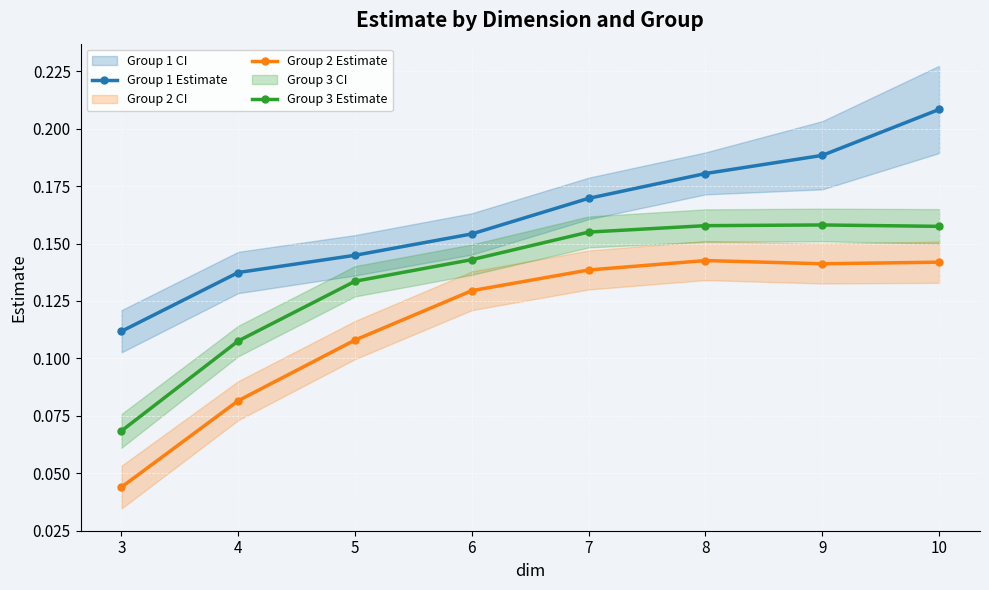

Rank the series by their average value, from highest to lowest.

Group 1 Estimate, Group 3 Estimate, Group 2 Estimate